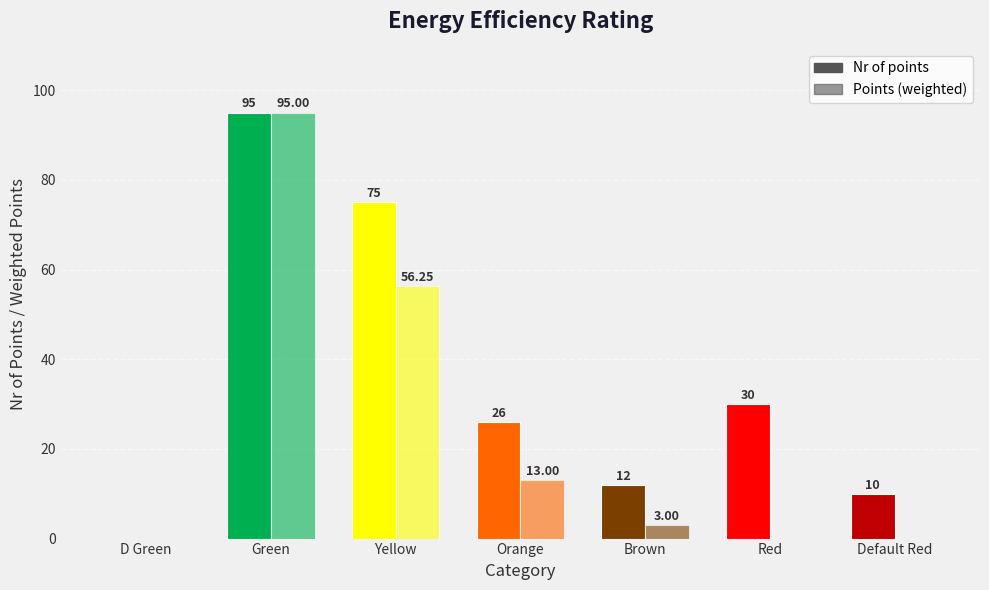

How many series are shown in this chart?

2